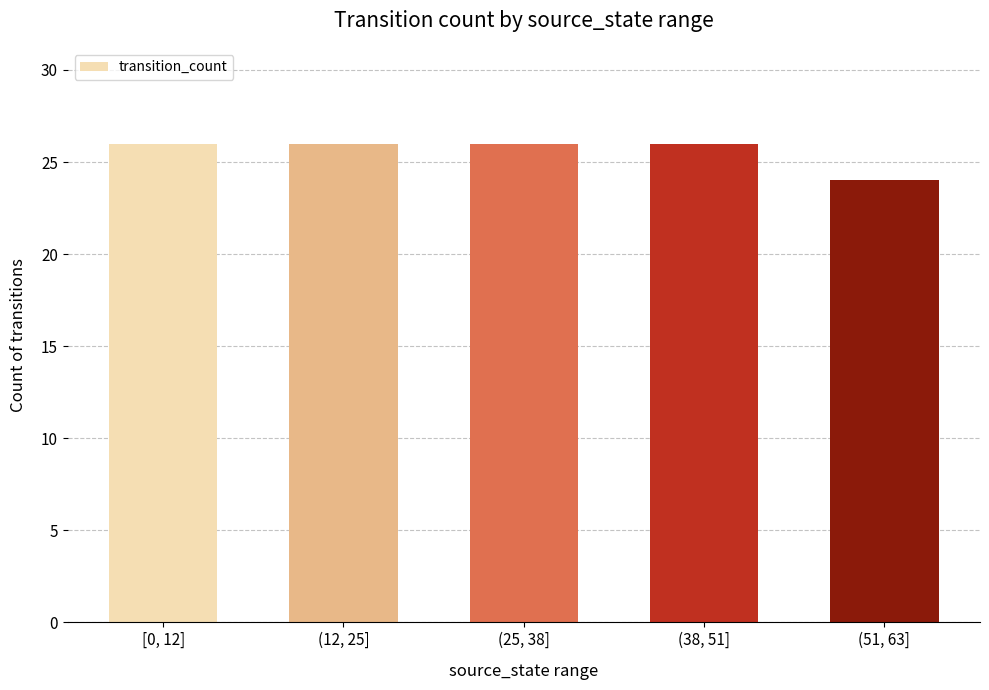

How many data points does each series have?

5